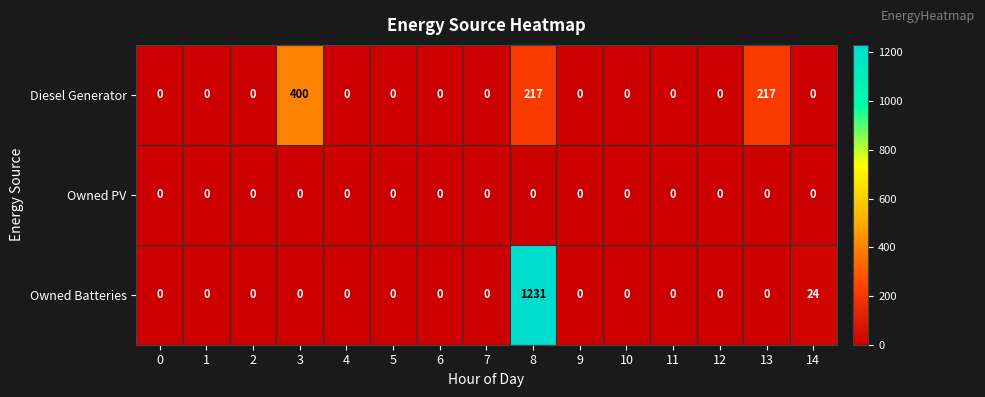

What value does the Diesel Generator series have at 8, to the nearest 5?

215